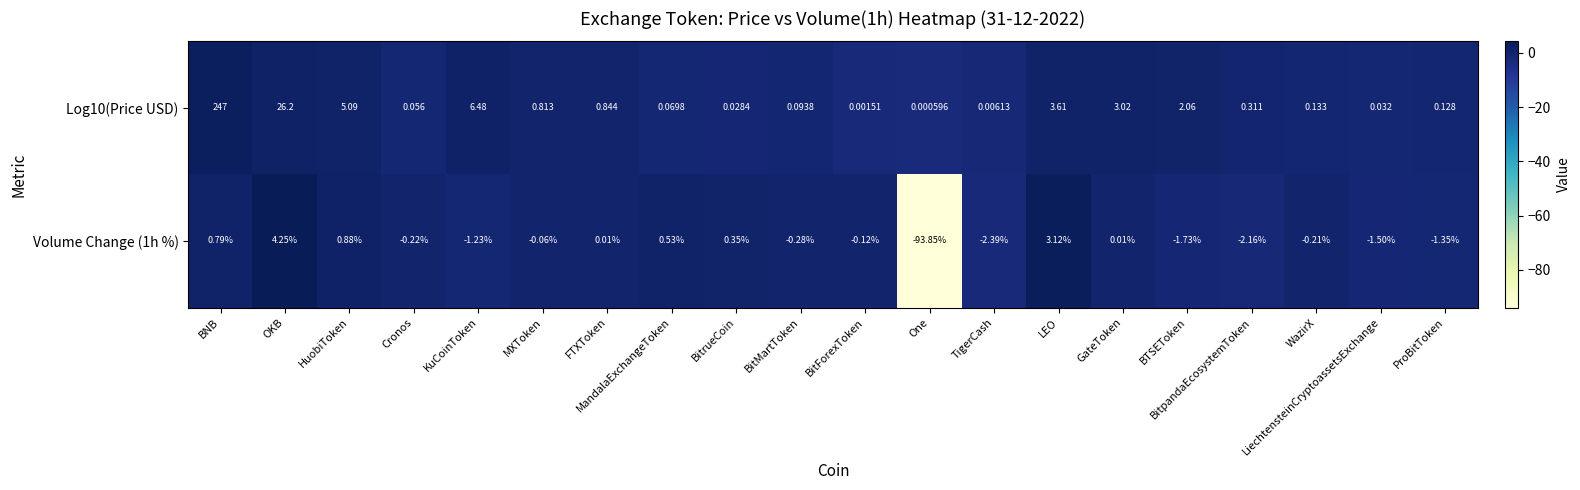

How many categories are shown in the chart?

20